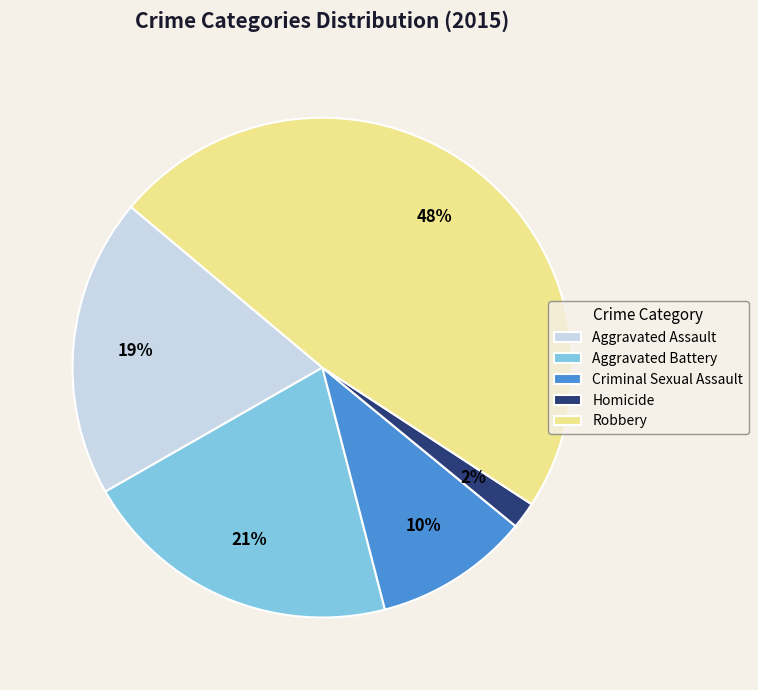

The Robbery slice represents 63% of the pie. True or false?

False